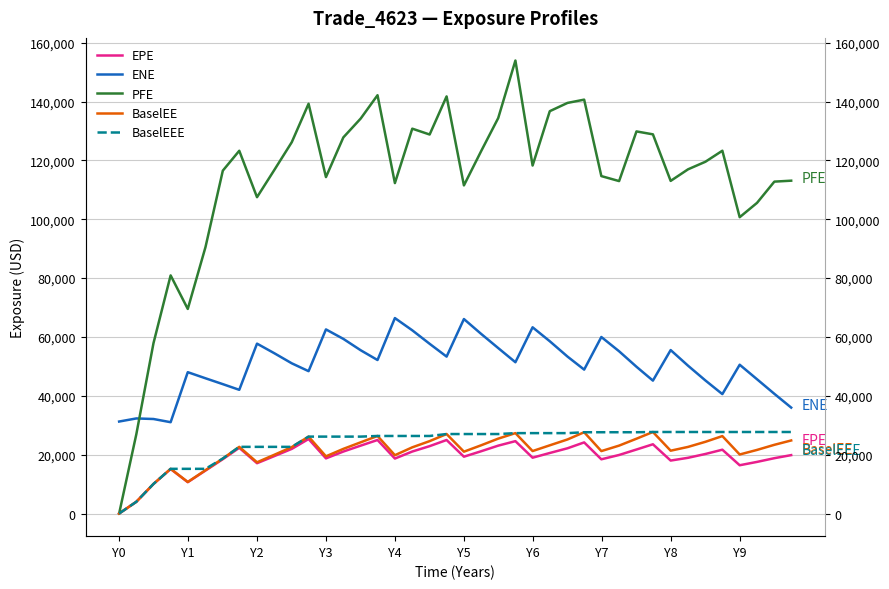

The value of PFE at Y8 is 171484.1. True or false?

False